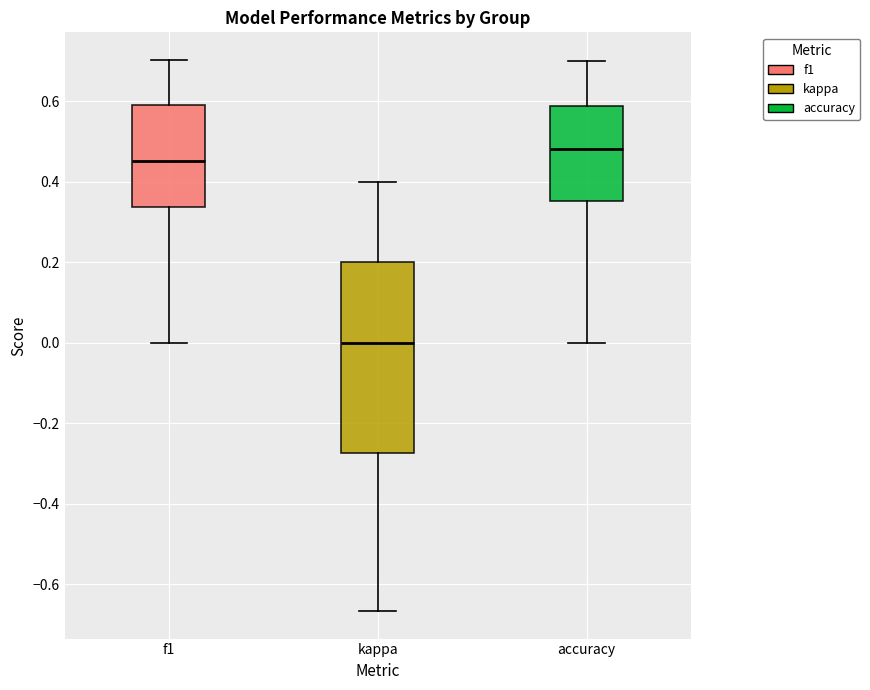

Comparing the boxes themselves (not the whiskers), which one is the tallest?

kappa